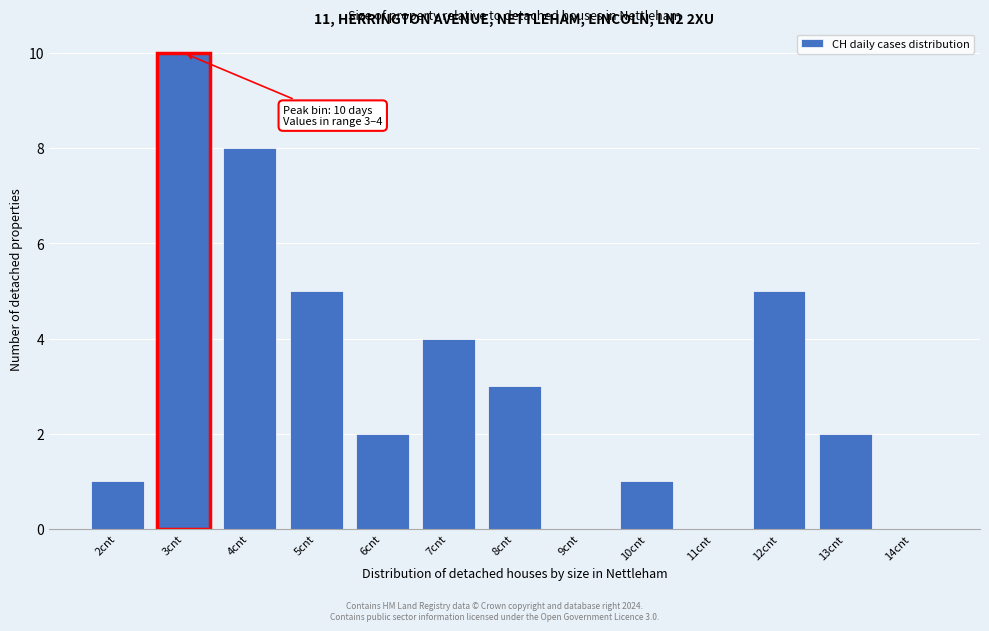

Reading right to left, transcribe all the data shown in this chart.

14cnt=0	13cnt=2	12cnt=5	11cnt=0	10cnt=1	9cnt=0	8cnt=3	7cnt=4	6cnt=2	5cnt=5	4cnt=8	3cnt=10	2cnt=1